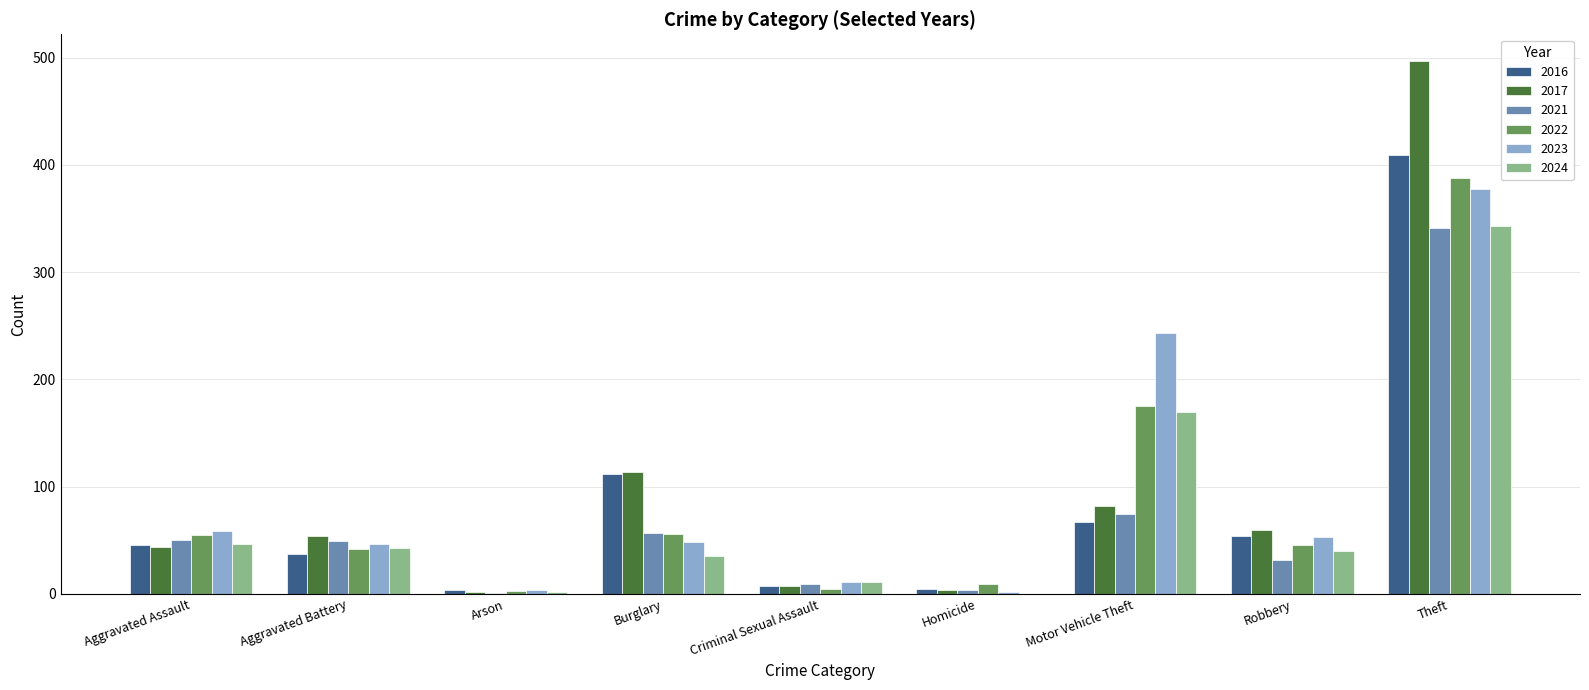

Is it true that 2021 equals 50 at Aggravated Assault?

True